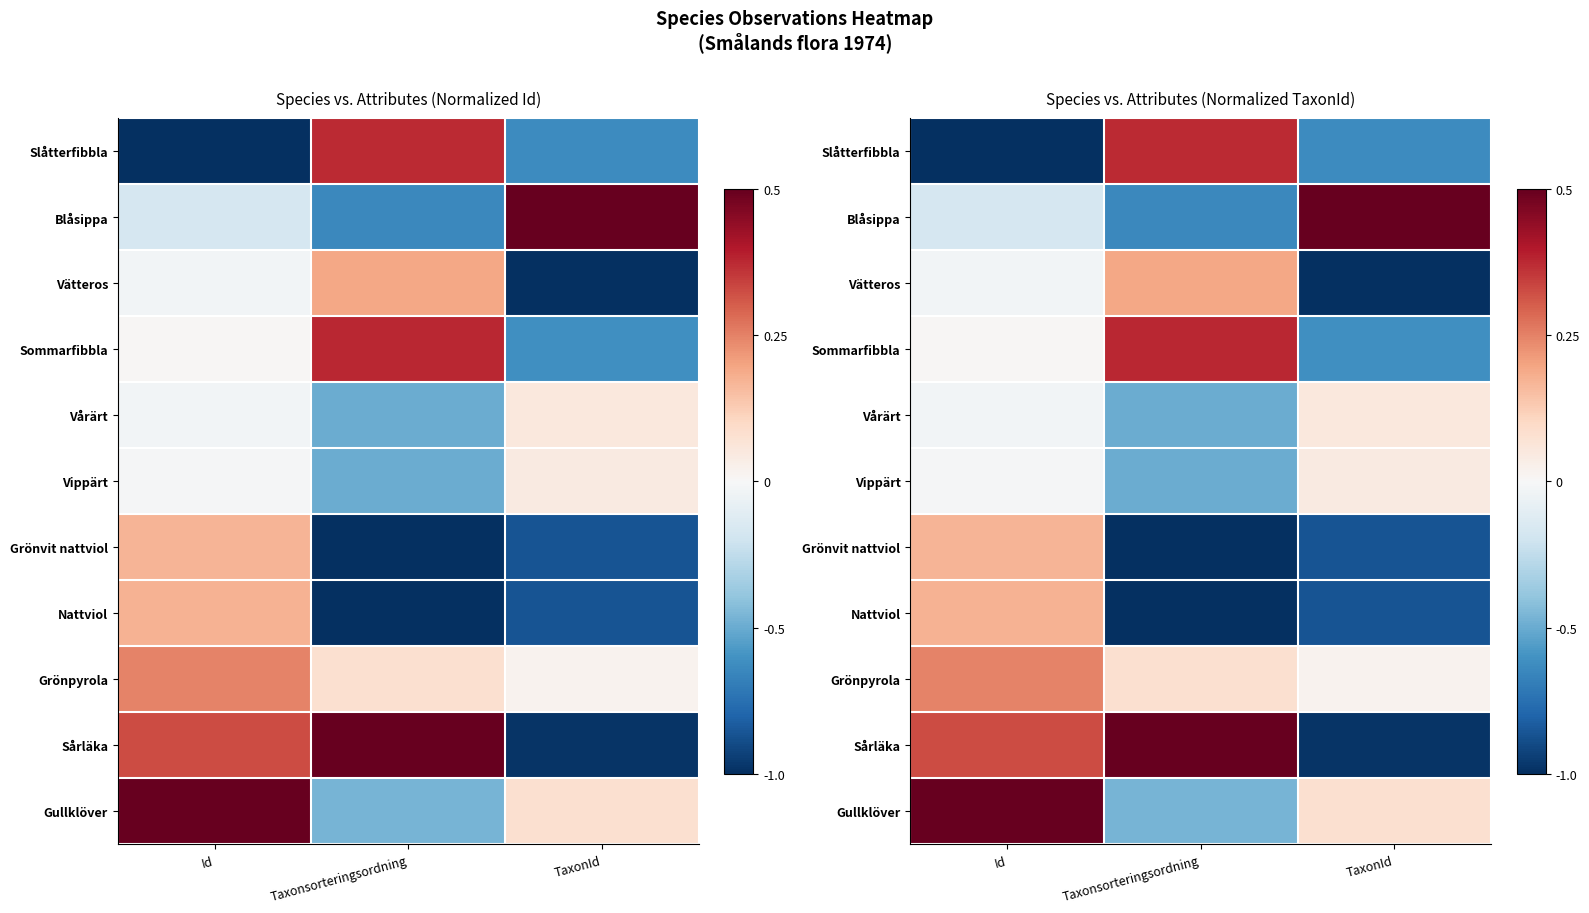

Rank the series by their maximum value, from highest to lowest.

Blåsippa, Sårläka, Gullklöver, Sommarfibbla, Slåtterfibbla, Grönpyrola, Vätteros, Nattviol, Grönvit nattviol, Vårärt, Vippärt